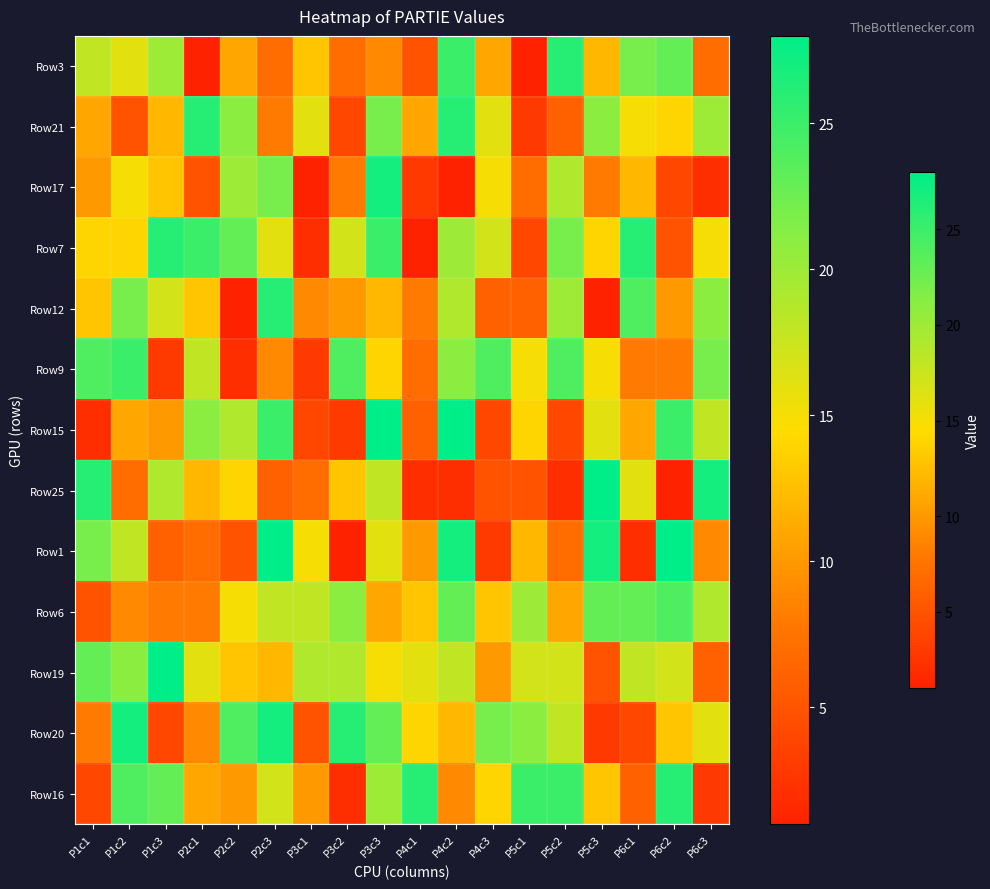

How many distinct data groups are displayed?

13